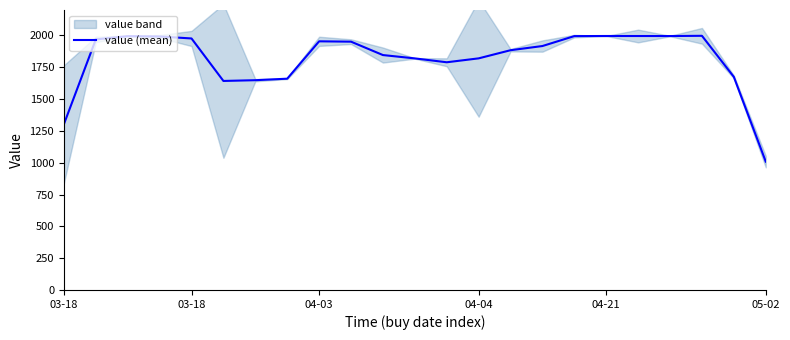

Between 9 and 10, which is larger?

9